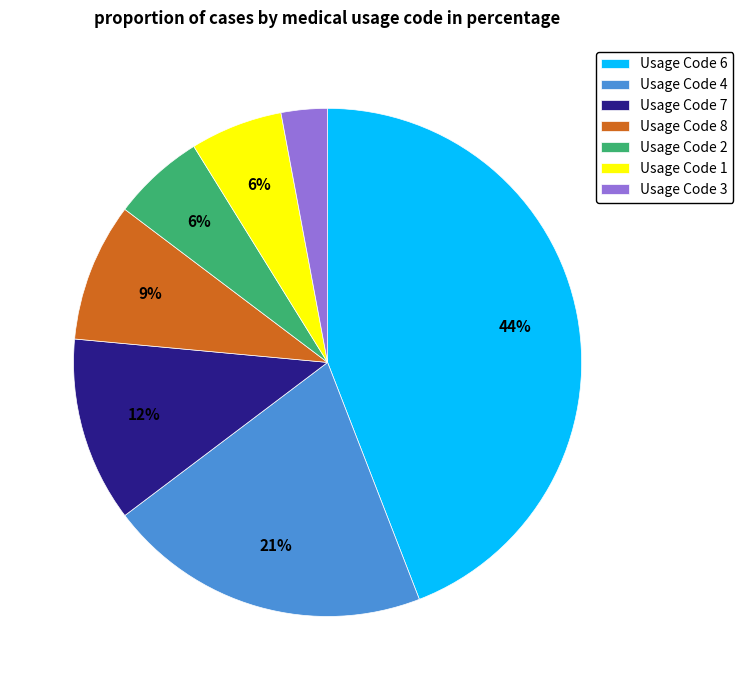

To the nearest percent, what is the difference between the largest and smallest slice percentages?

41%